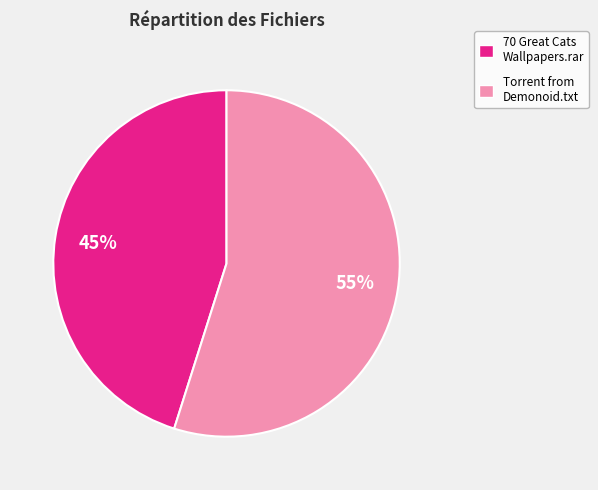

To the nearest percent, what is the average slice percentage?

50%